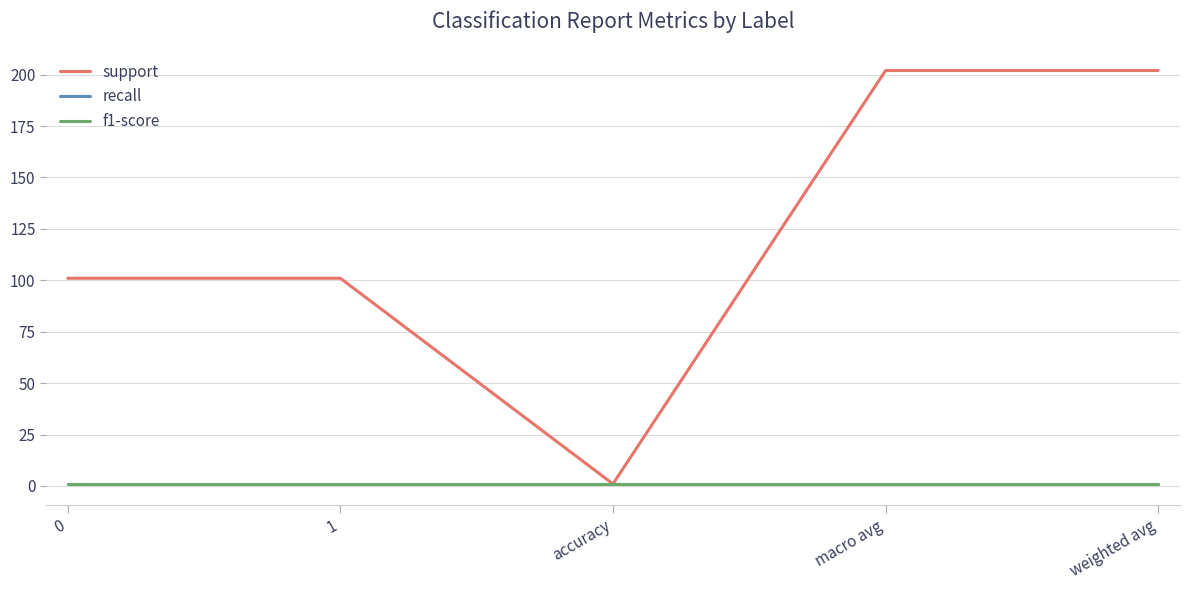

Reading left to right, transcribe all the data shown in this chart.

support: 0=101	1=101	accuracy=1	macro avg=202	weighted avg=202
recall: 0=1	1=1	accuracy=1	macro avg=1	weighted avg=1
f1-score: 0=1	1=1	accuracy=1	macro avg=1	weighted avg=1